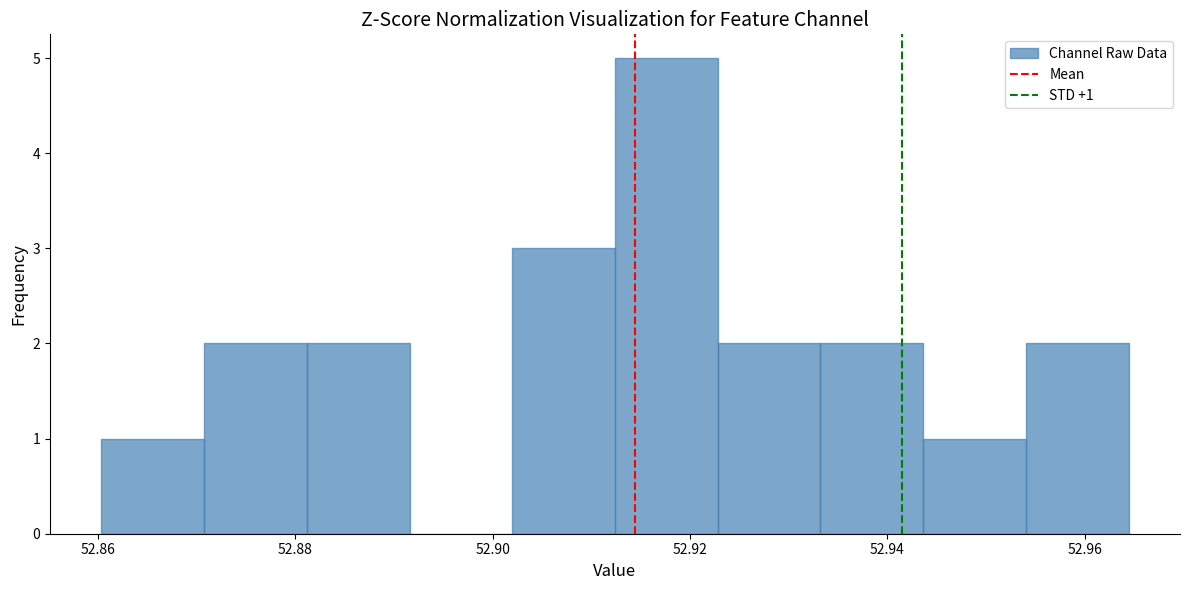

Over which range of the x-axis is the bar tallest?

52.912 to 52.922